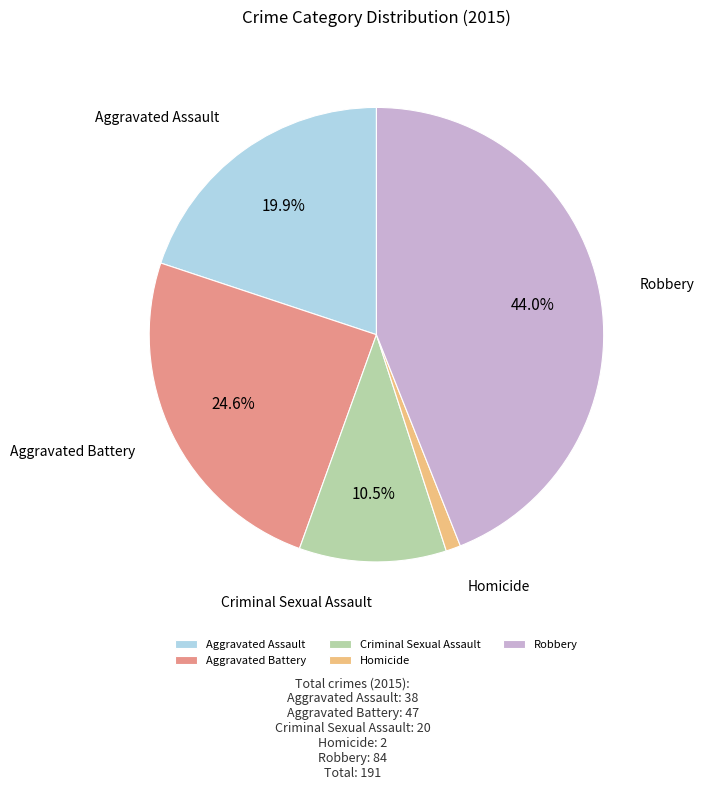

How many segments does this pie chart have?

5